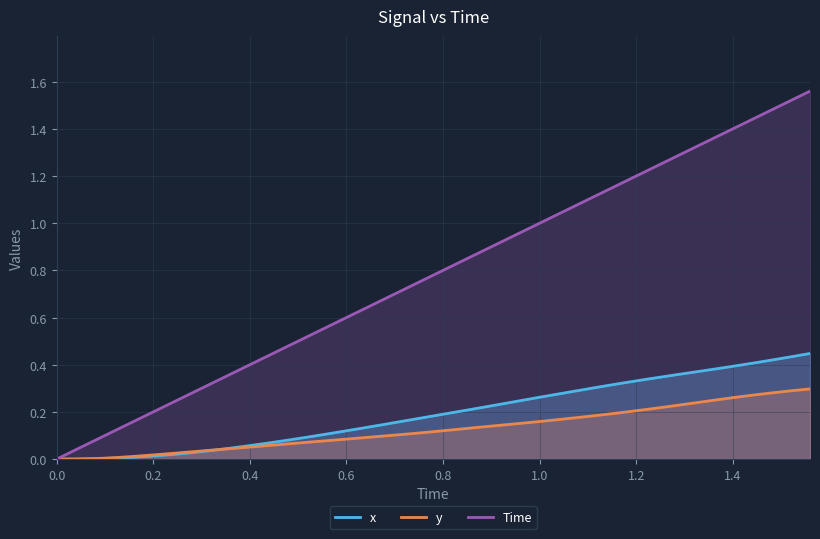

What are all the series names shown in the legend?

x, y, Time